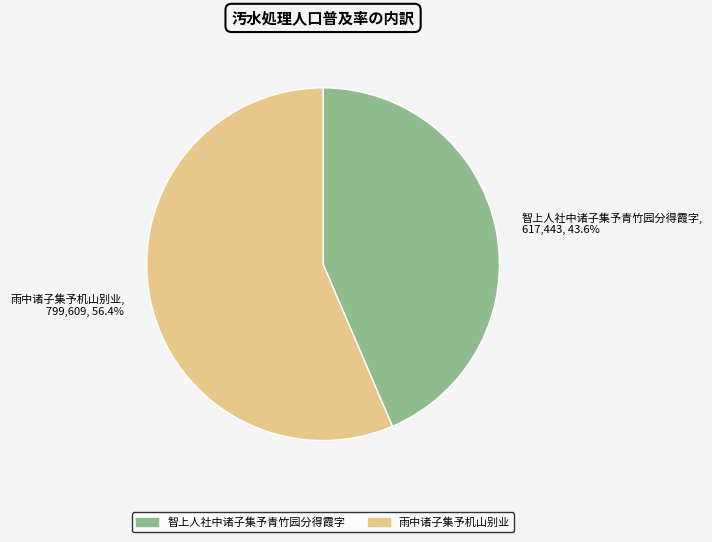

Which has a higher value, 智上人社中诸子集予青竹园分得霞字 or 雨中诸子集予机山别业?

雨中诸子集予机山别业